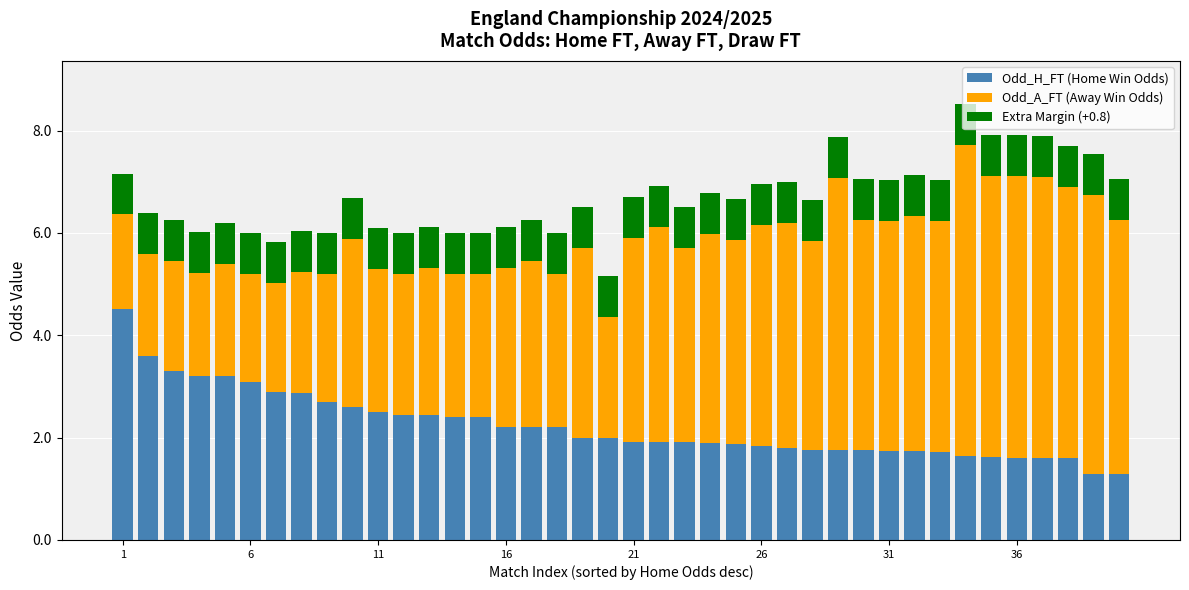

What is the highest value of the Odd_H_FT (Home Win Odds) series?

4.5